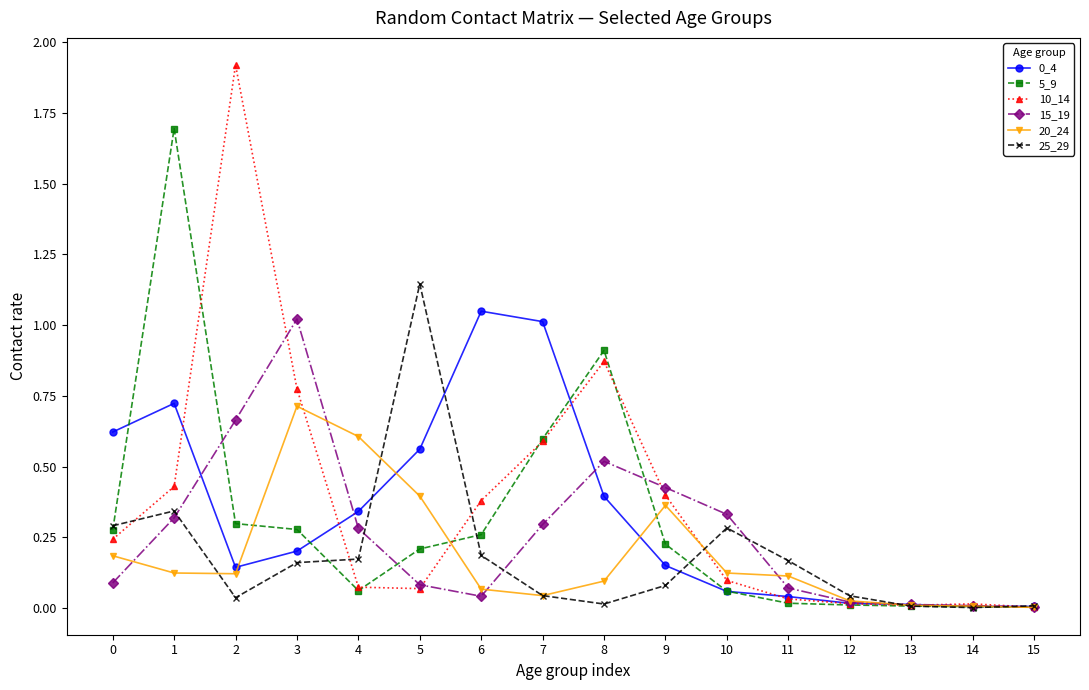

True or false: 20_24 has more than 1 points higher than both neighbors.

True